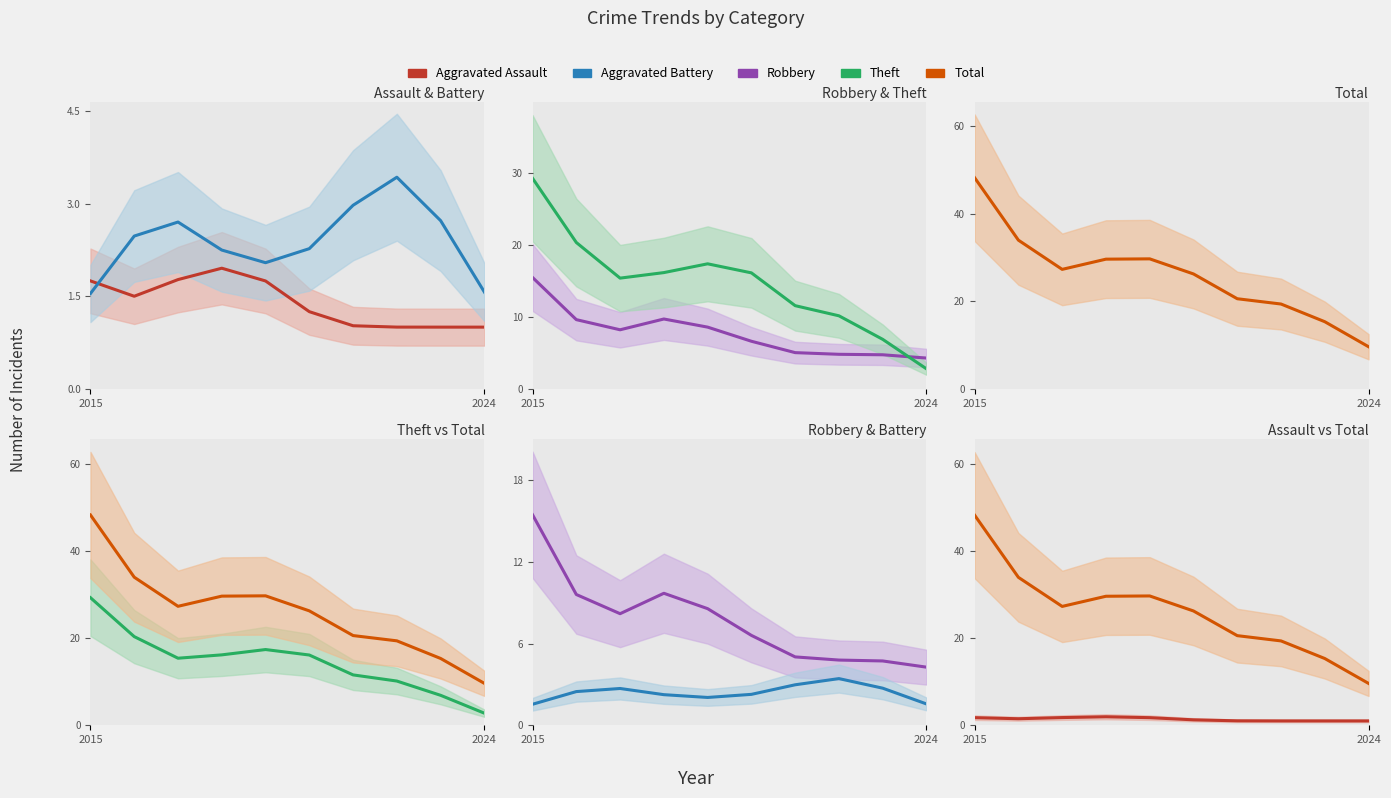

What are all the series names shown in the legend?

Aggravated Assault, Aggravated Battery, Robbery, Theft, Total